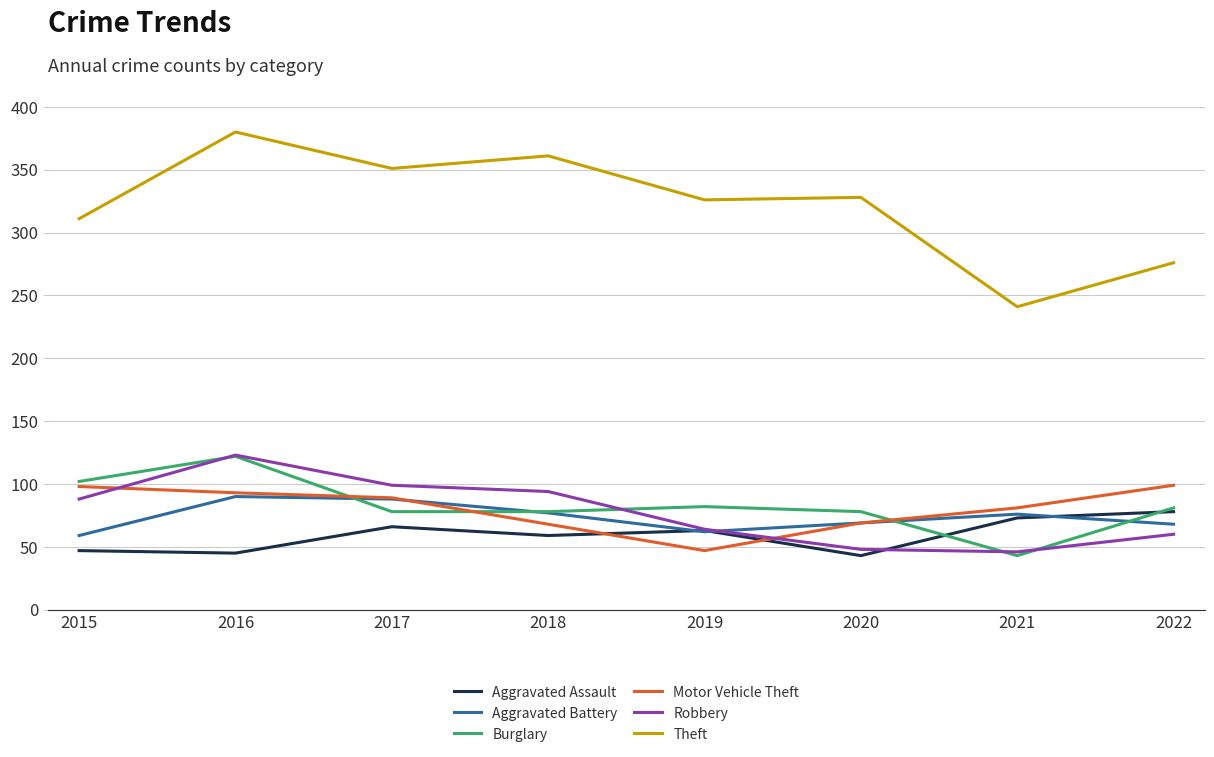

The value of Motor Vehicle Theft at 2021 is 126. True or false?

False